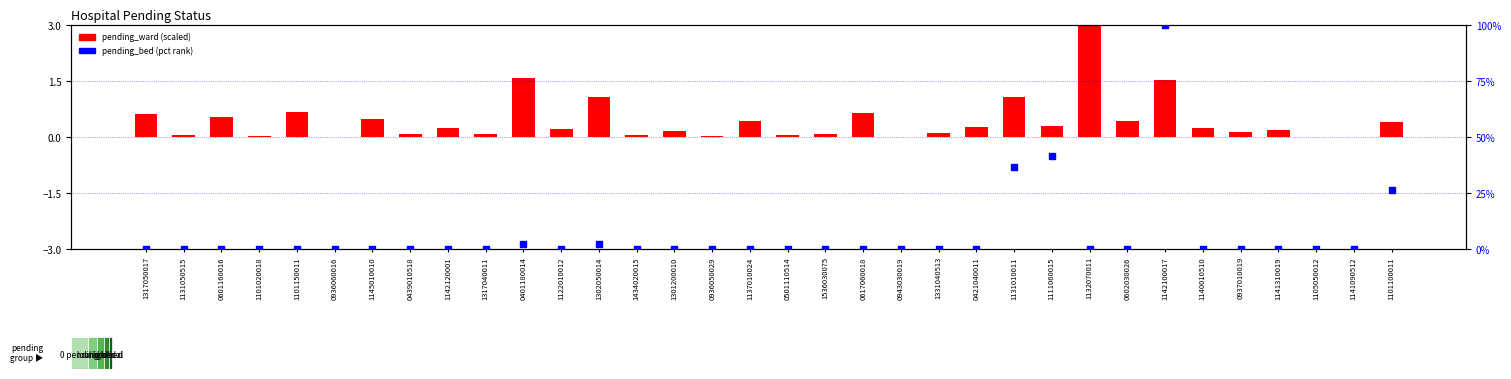

Which series contains the highest Y value?

pending_bed (pct)